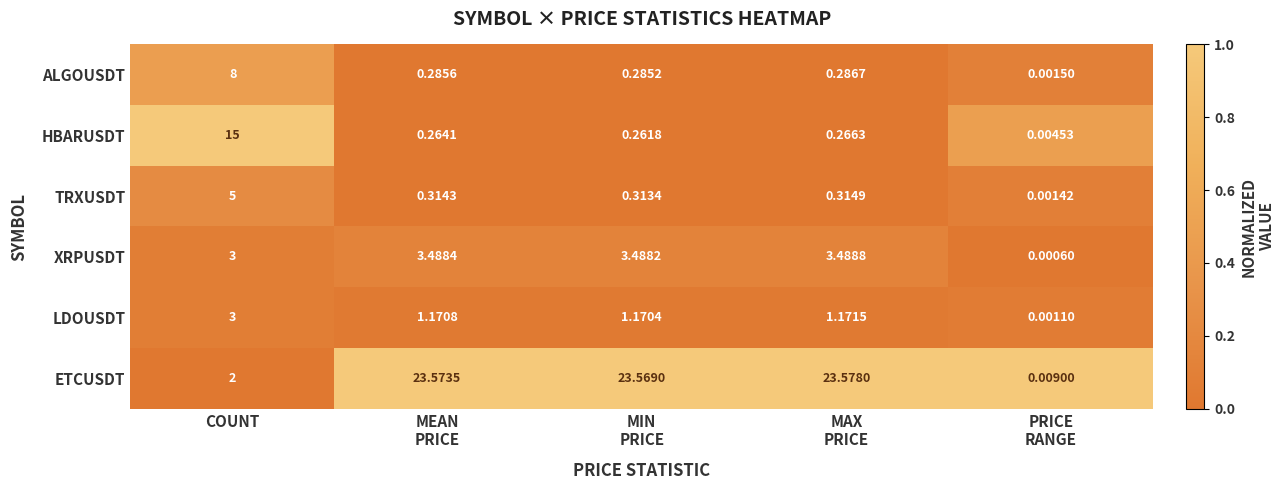

Which series has the widest spread of values?

ETCUSDT